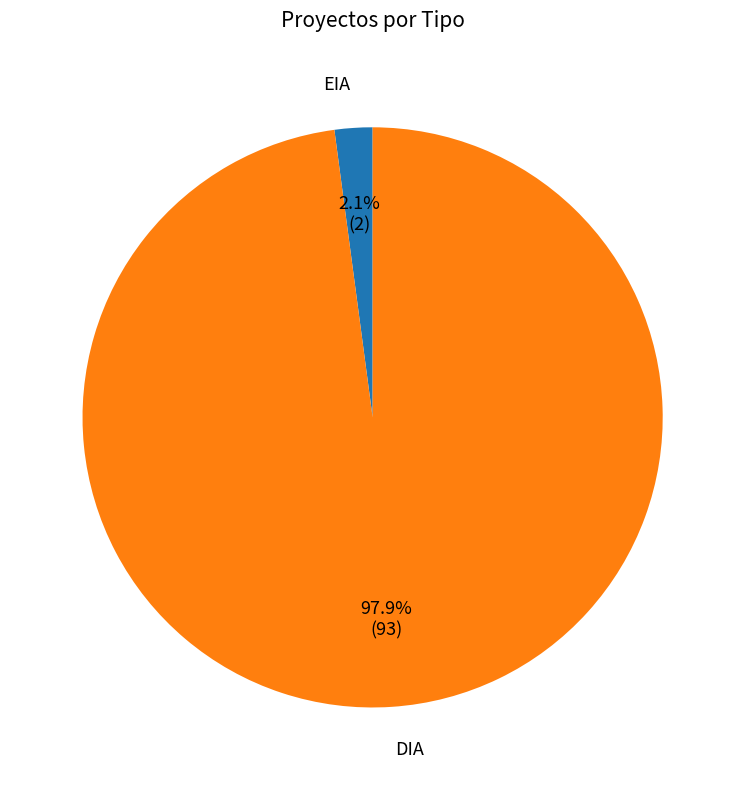

Does any single category account for the majority?

Yes